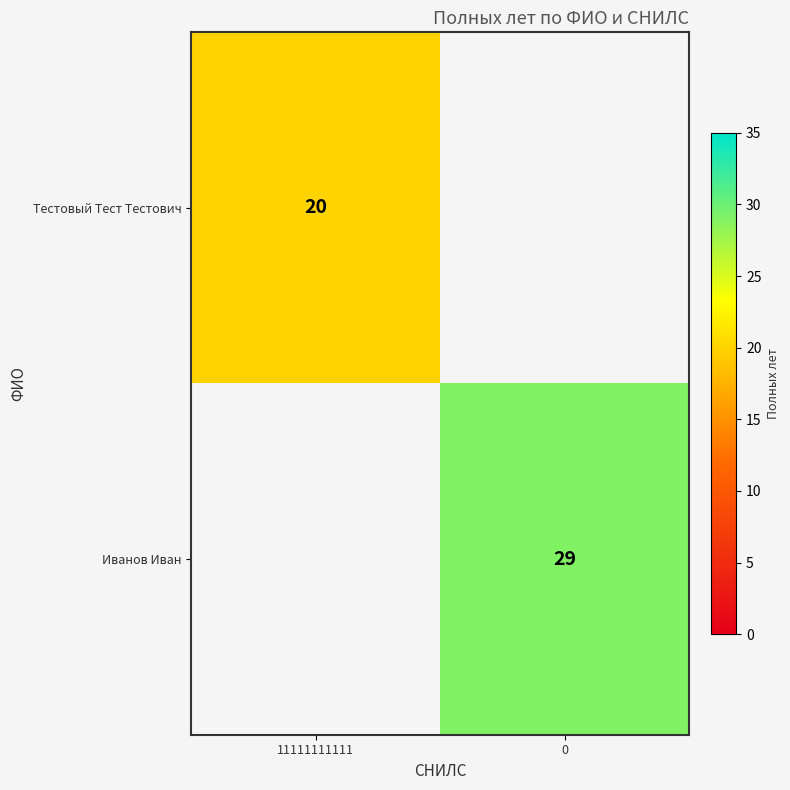

The Тестовый Тест Тестович series shows 5 at 11111111111. True or false?

False